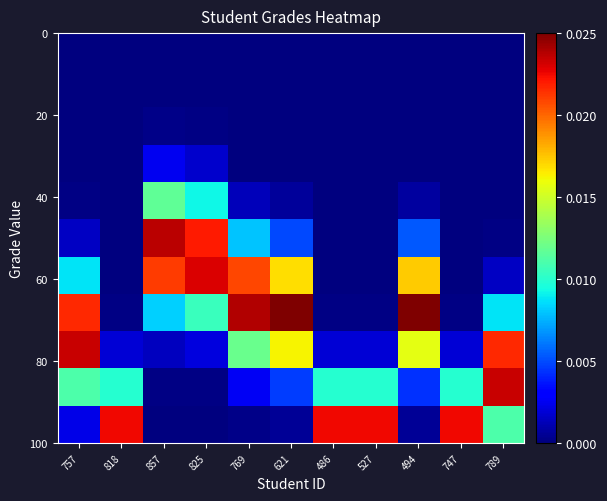

At which category does the chart reach its peak across all series?

621